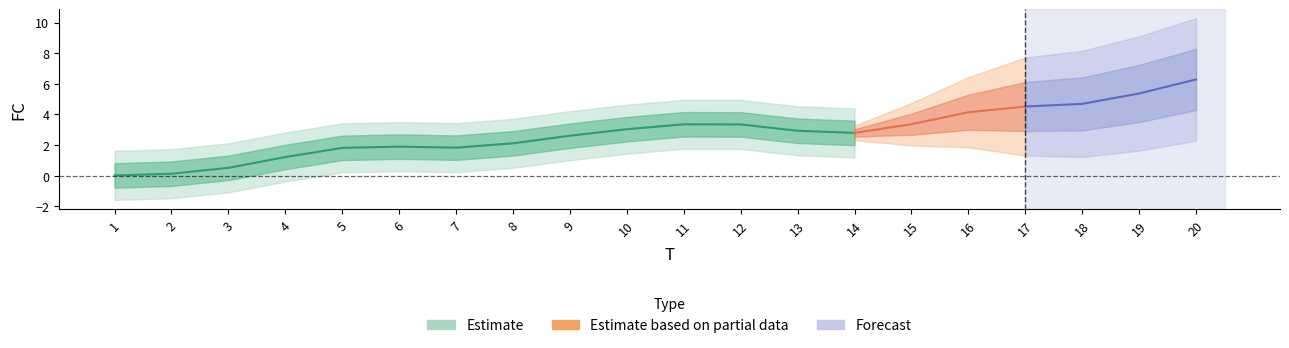

At which category does the chart reach its minimum across all series?

1